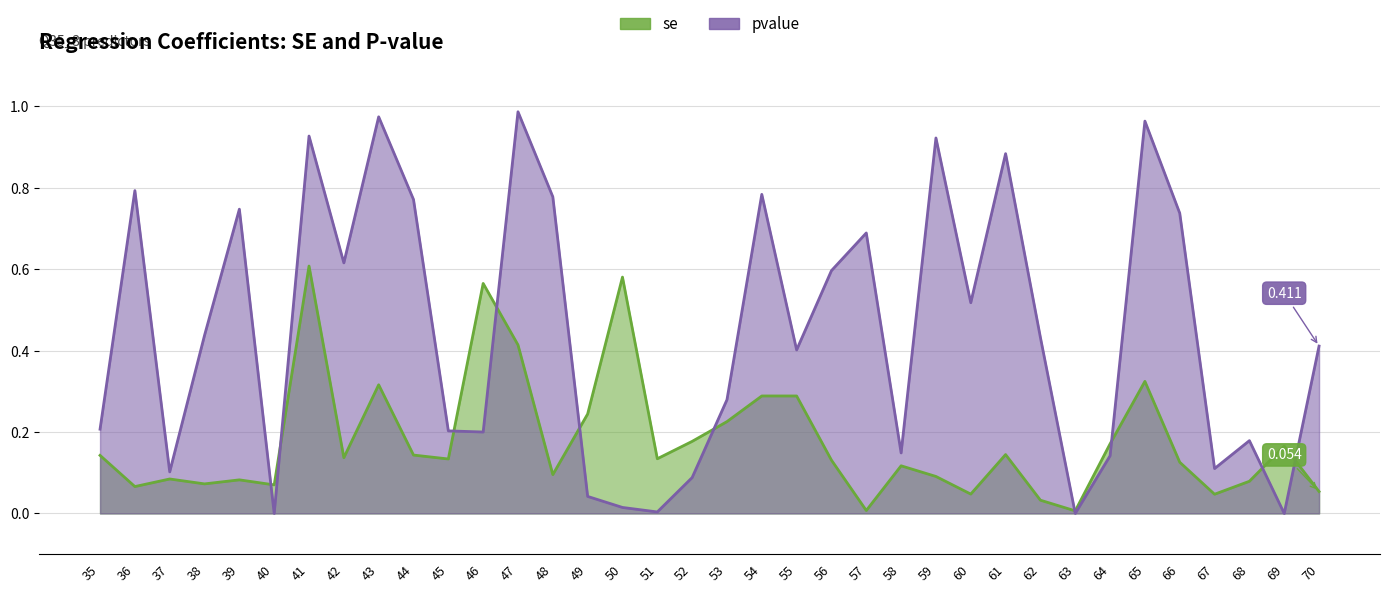

What are all the series names shown in the legend?

se, pvalue